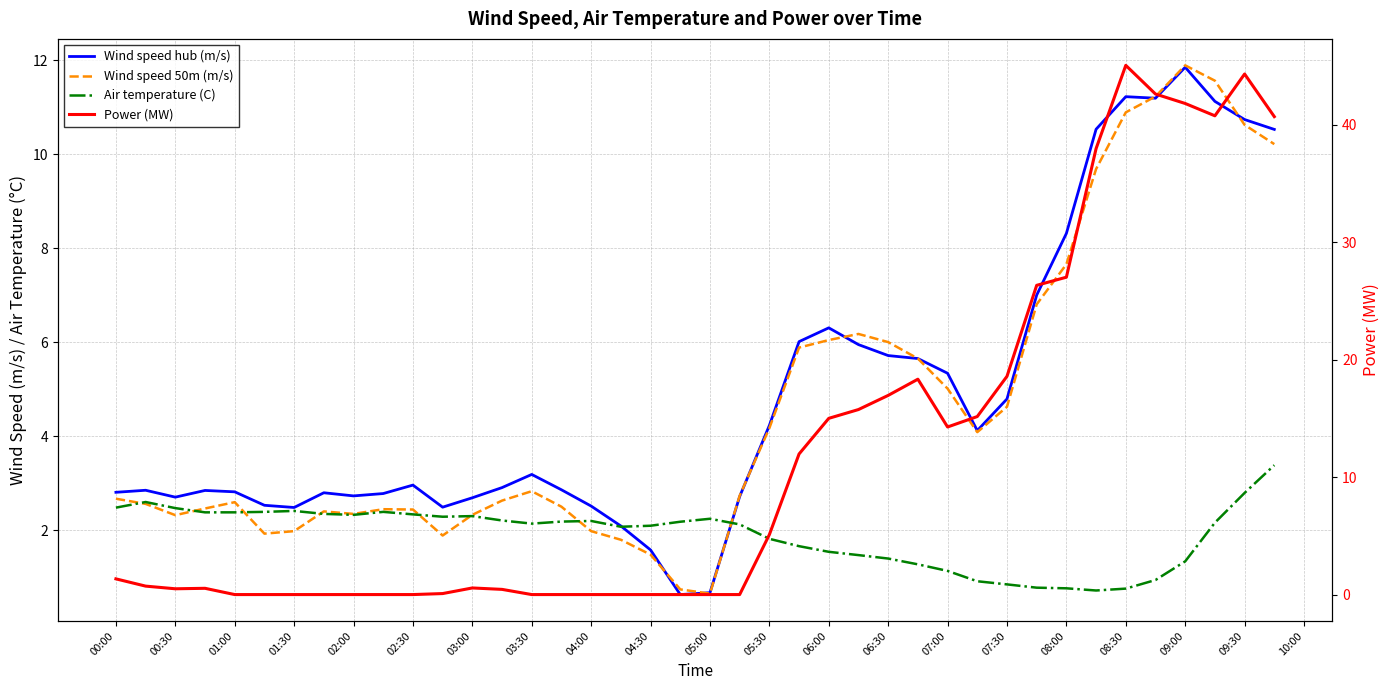

What value does the Wind speed hub (m/s) series have at 00:00?

2.8